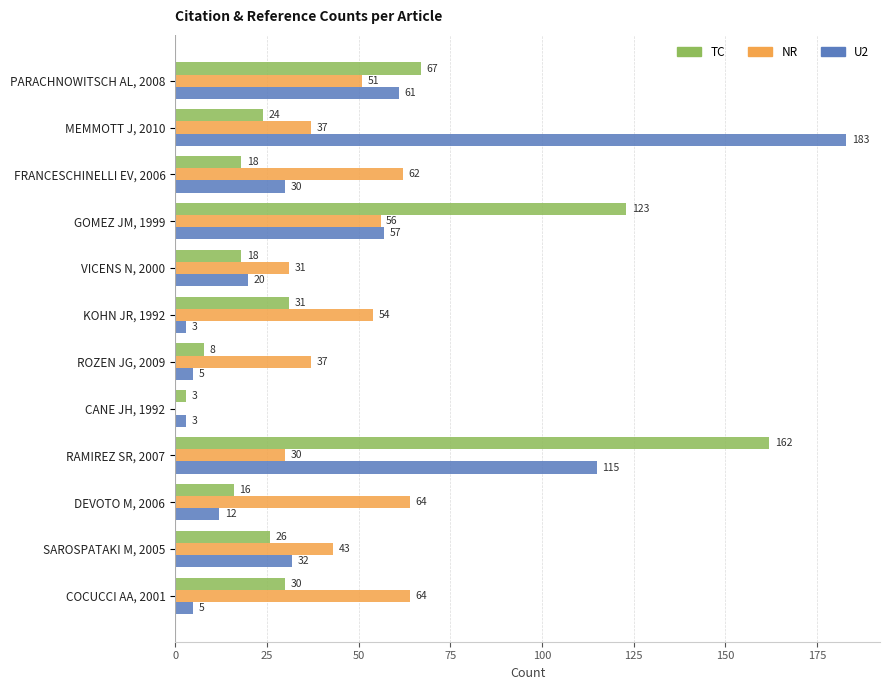

At which label is NR closest to 32?

VICENS N, 2000